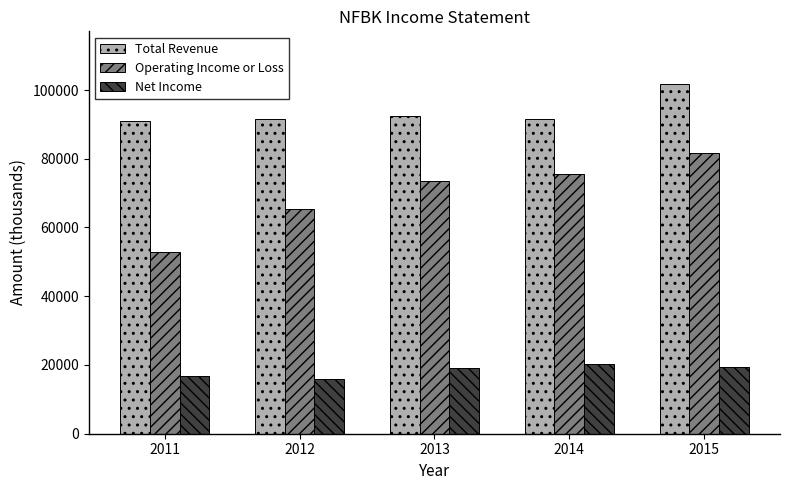

How many values in the Total Revenue series are below 91700?

2